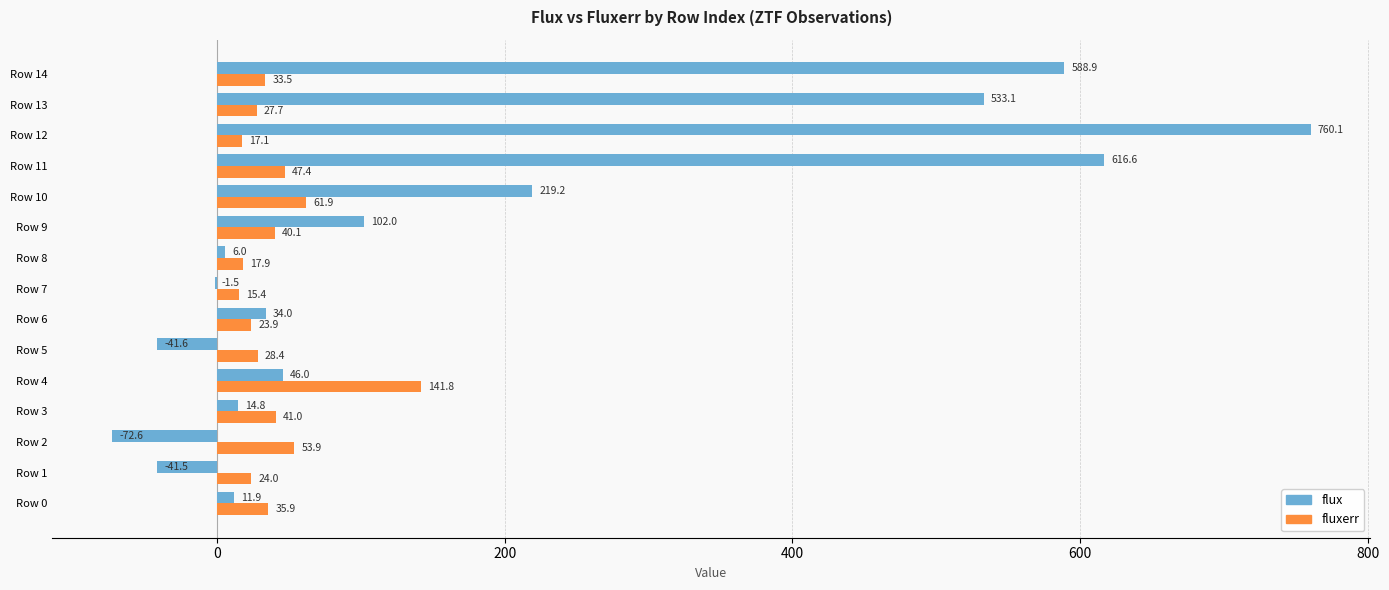

Count the number of categories in the chart.

15